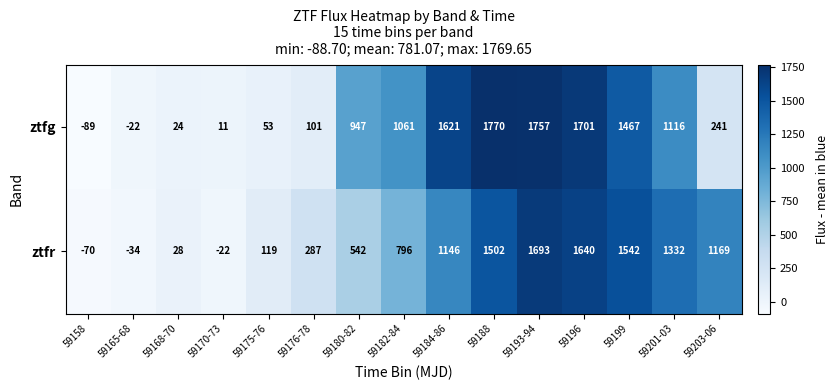

How many series are shown in this chart?

2